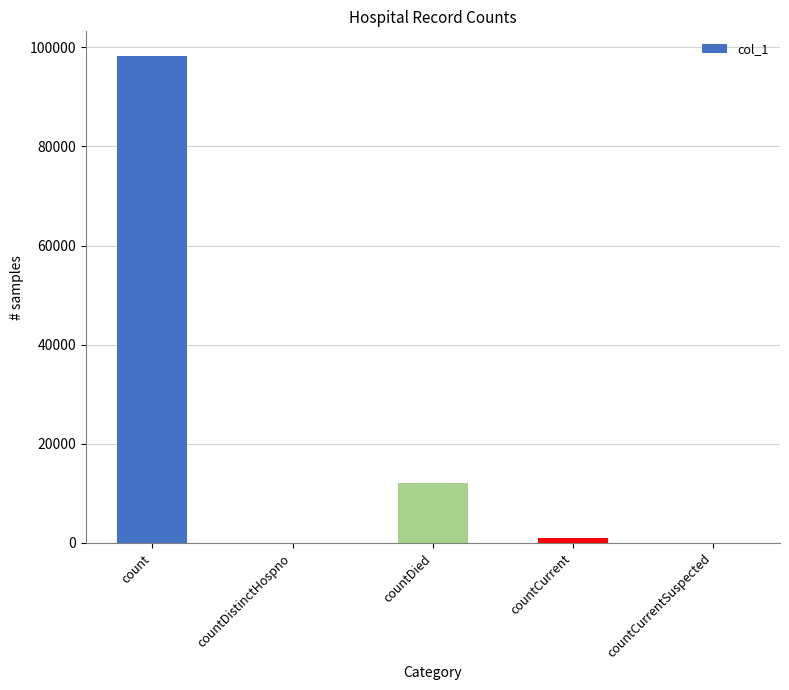

What is the sum of all values?

111328